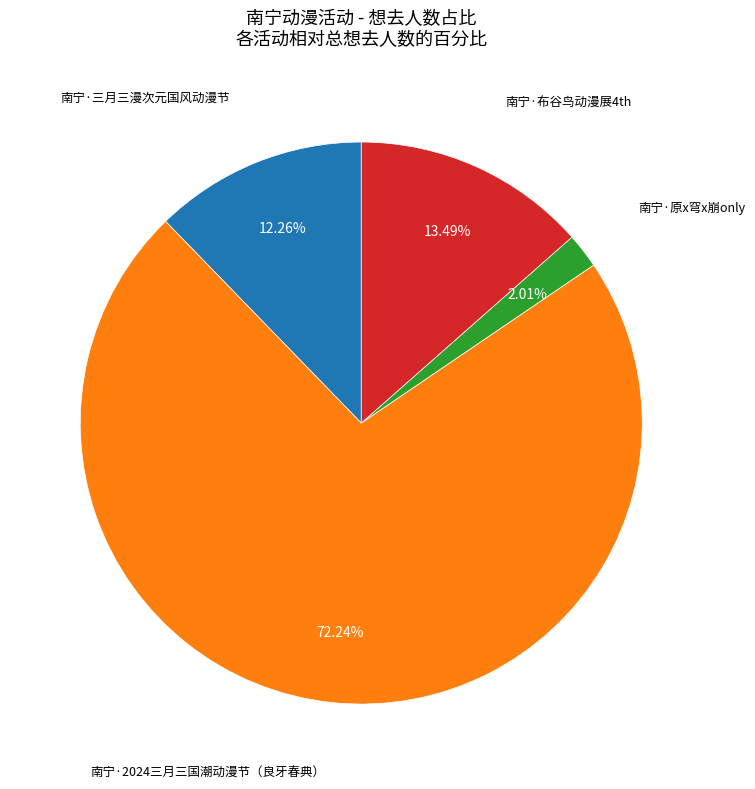

Is there any slice that represents more than half of the pie?

Yes